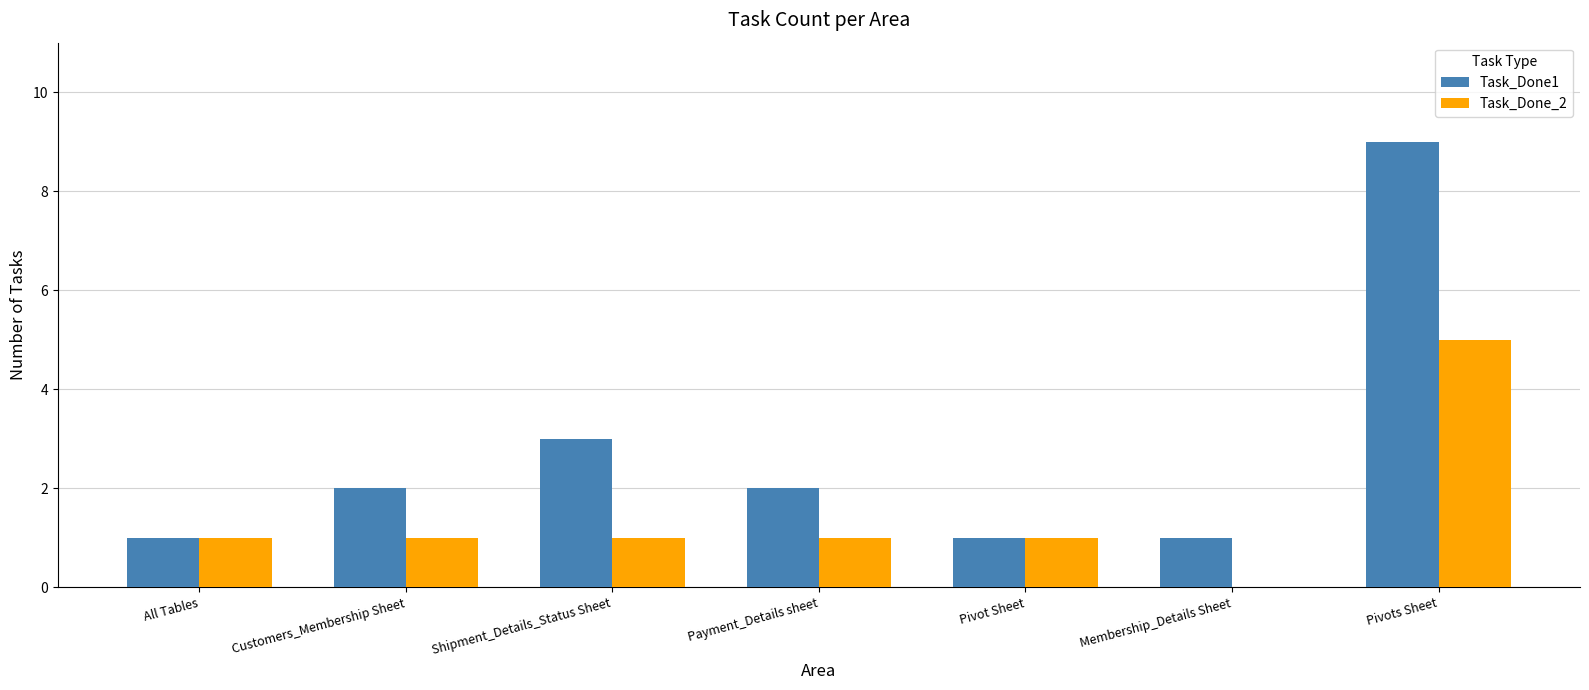

Between All Tables and Membership_Details Sheet, which series saw the biggest shift?

Task_Done_2